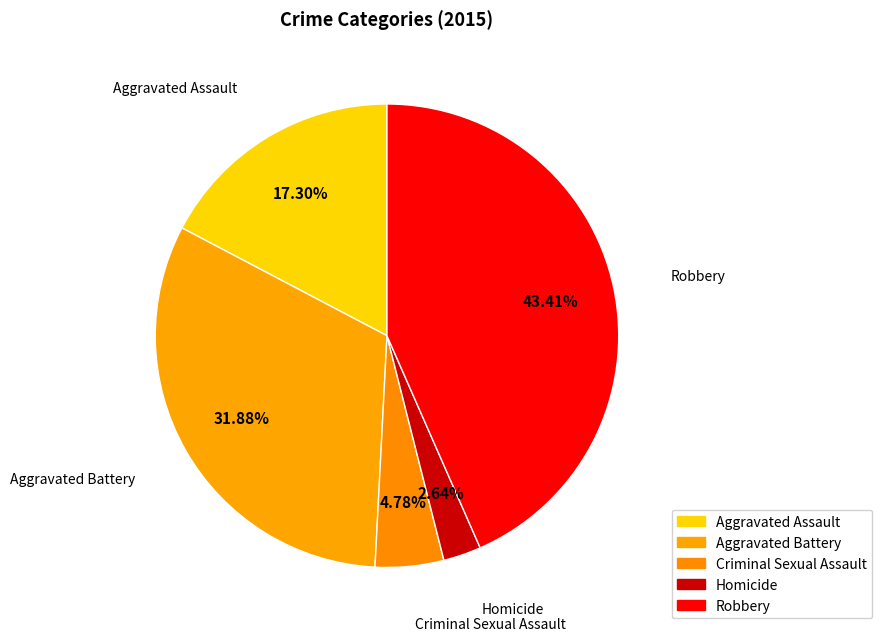

What percentage is the Aggravated Assault slice, to the nearest percent?

17%